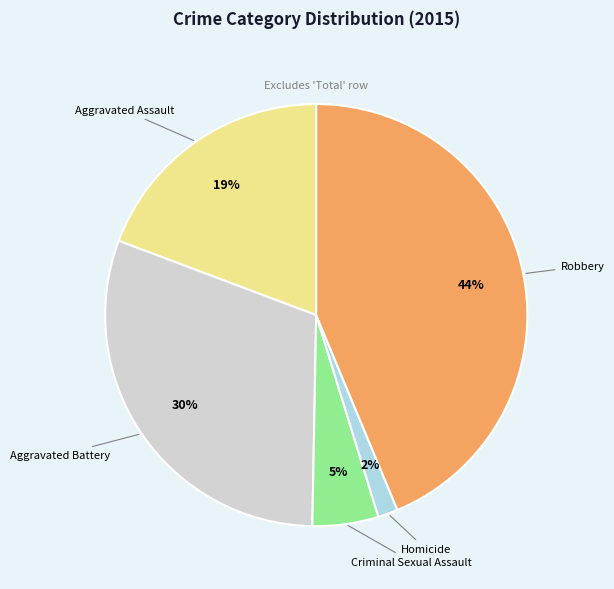

Which category has the smallest portion of the pie?

Homicide